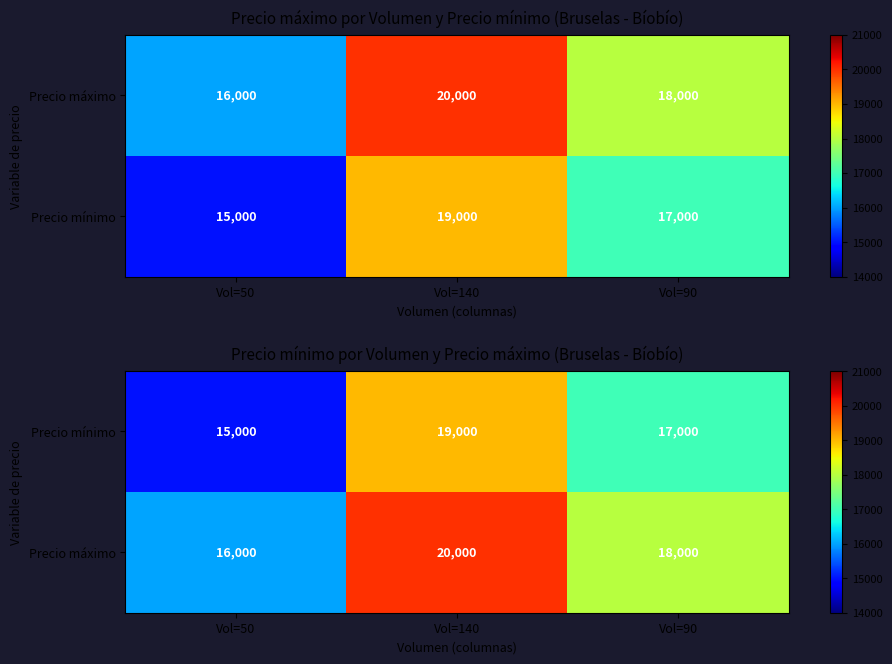

List the series in order of their peak value, lowest first.

Precio mínimo, Precio máximo